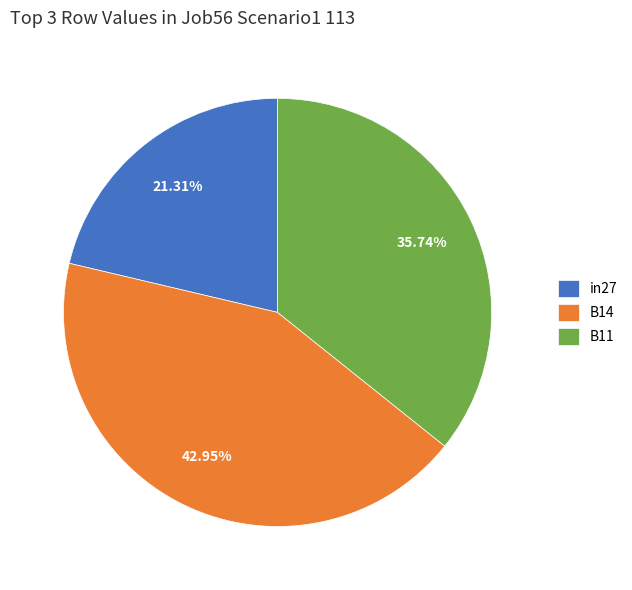

Is there a majority slice in this chart?

No